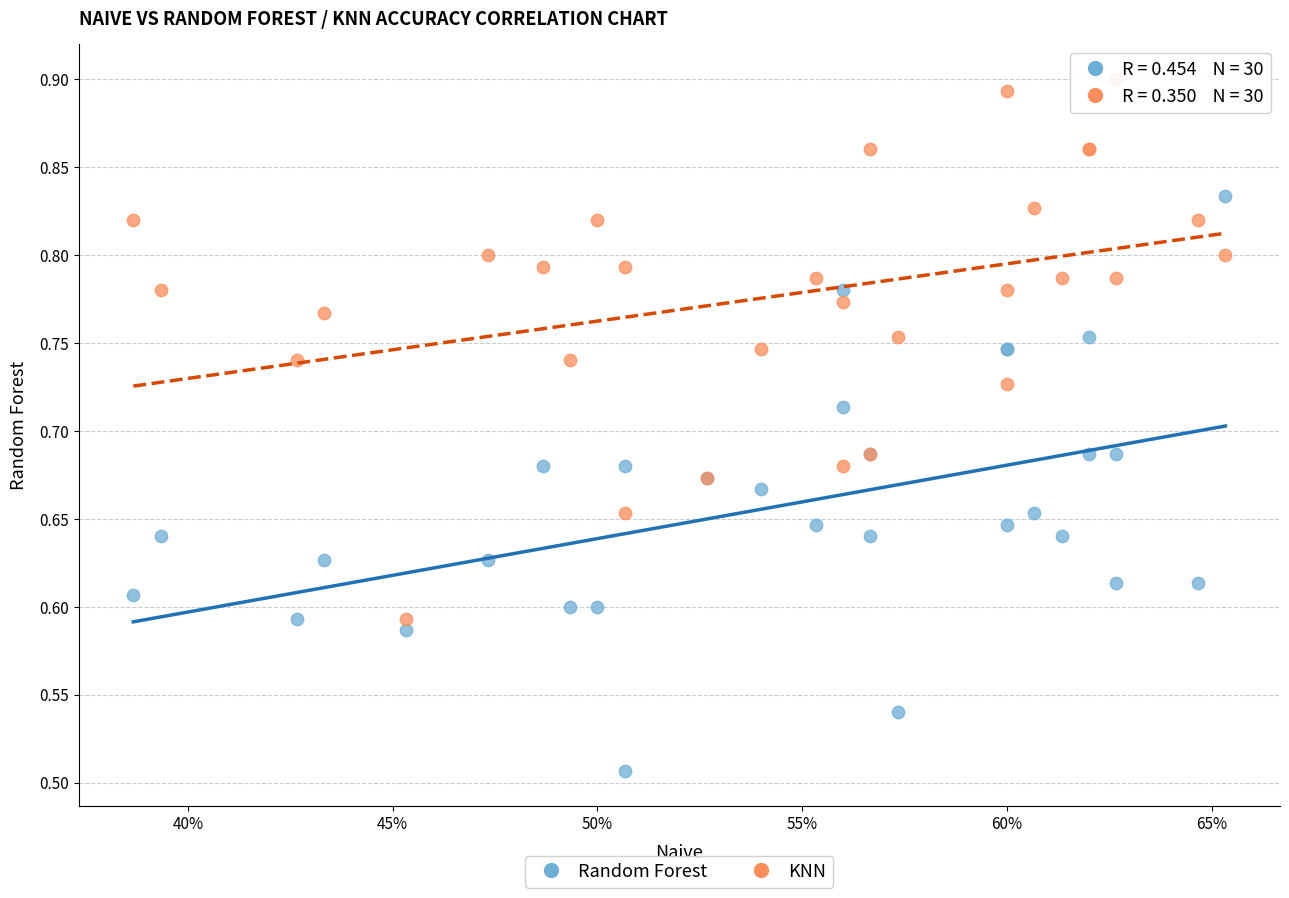

Which series reaches the minimum Y coordinate?

Random Forest